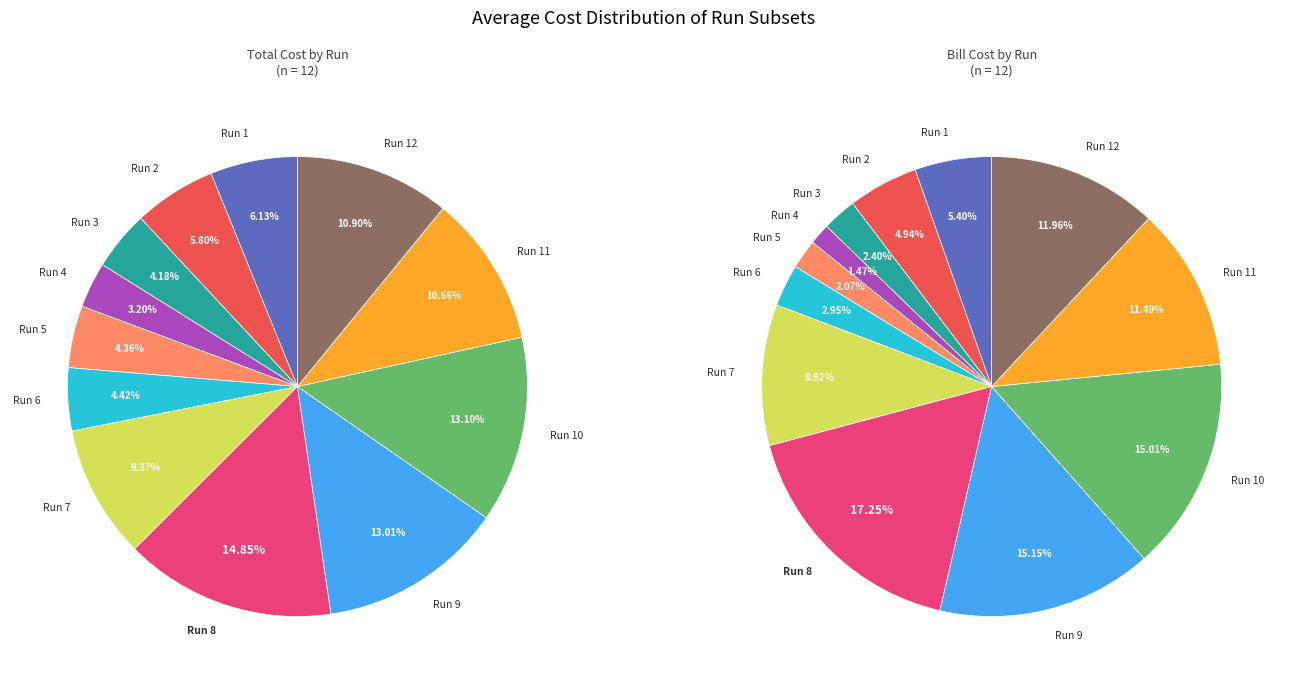

How many slices are in this pie chart?

12